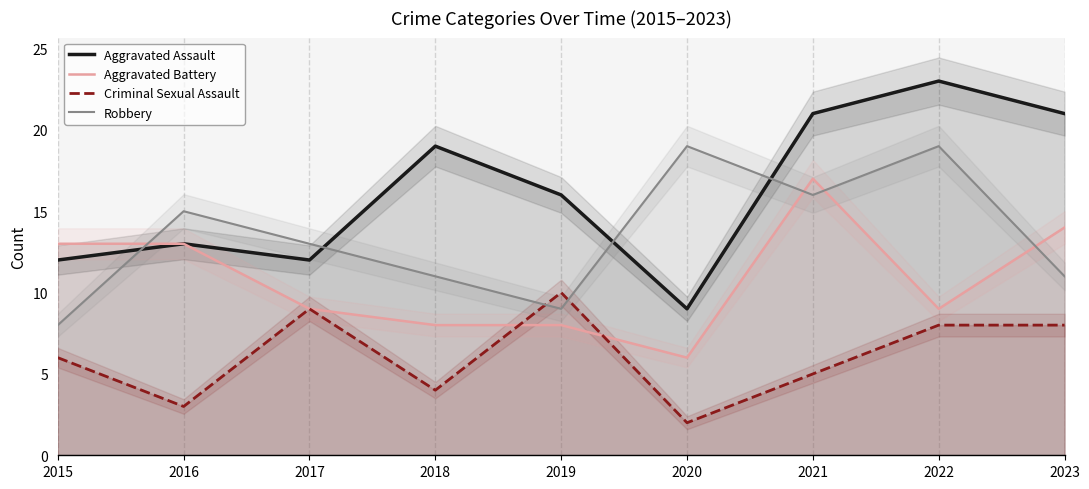

What is the maximum value shown in the chart?

23